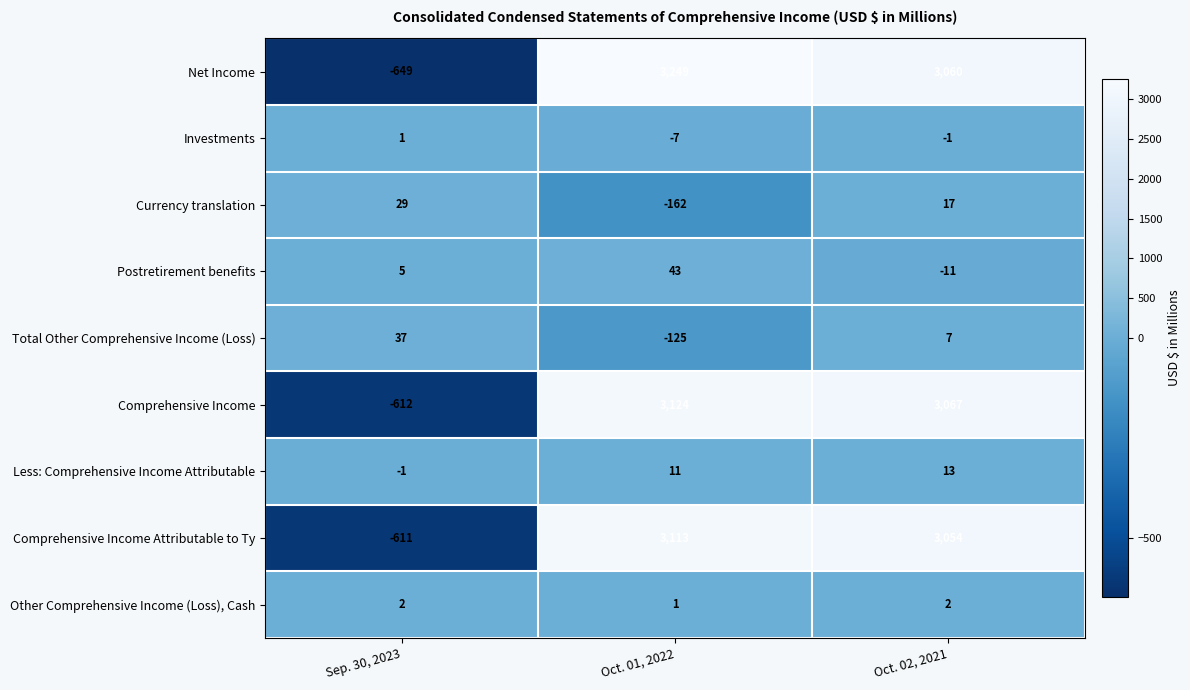

Which series has the largest total across all categories?

Net Income